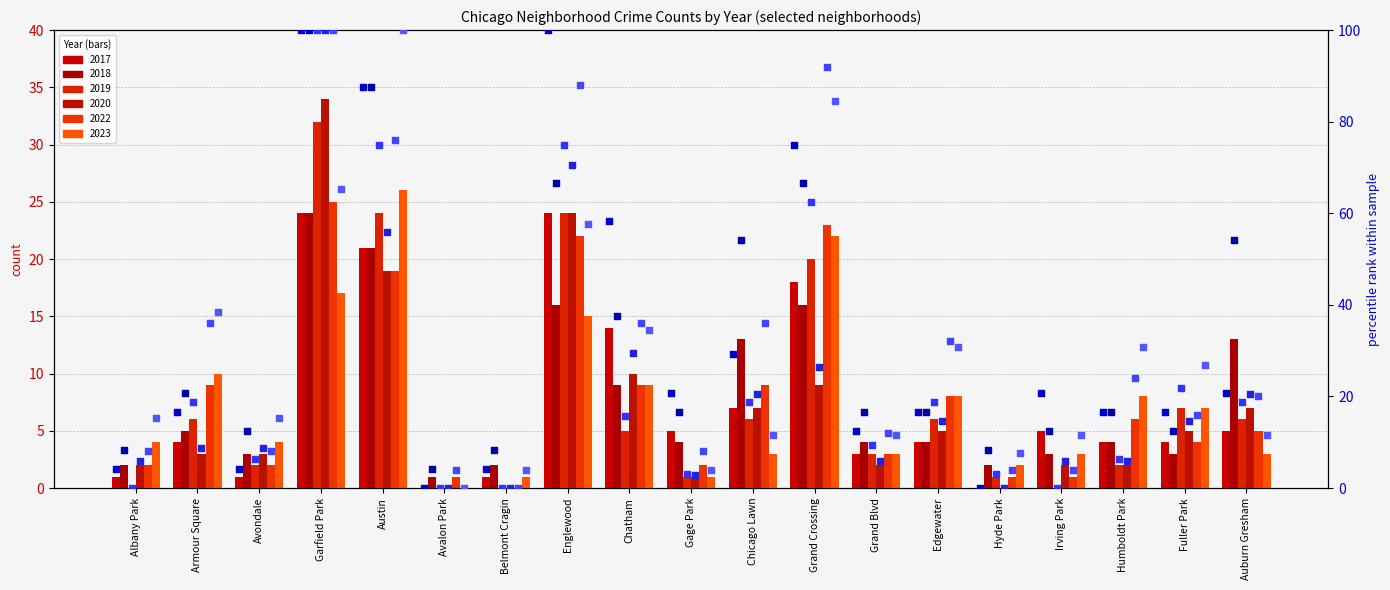

What is the total value across all series at Auburn Gresham?

145.9